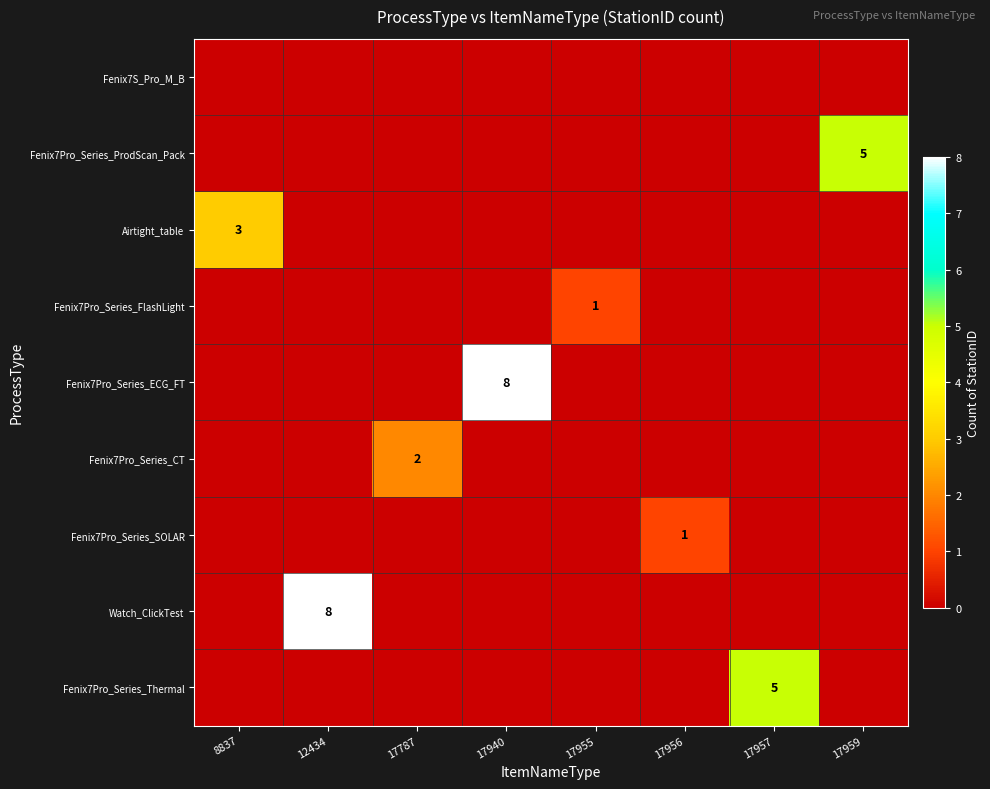

Is it true that Watch_ClickTest equals -4 at 17959?

False